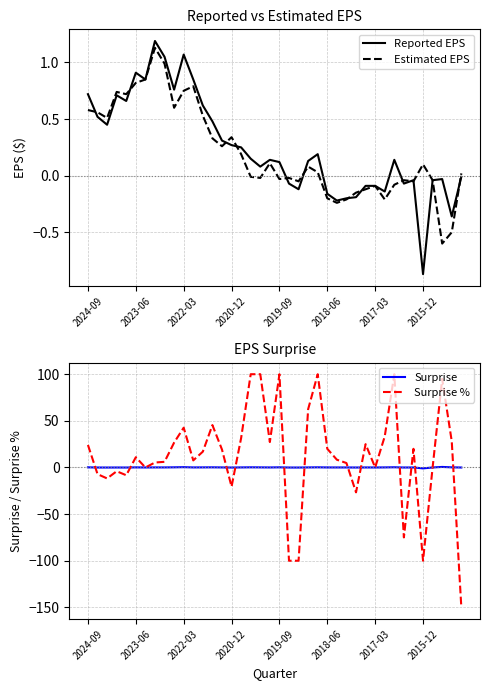

The value of Reported EPS at 2024-09 is 0.4. True or false?

False